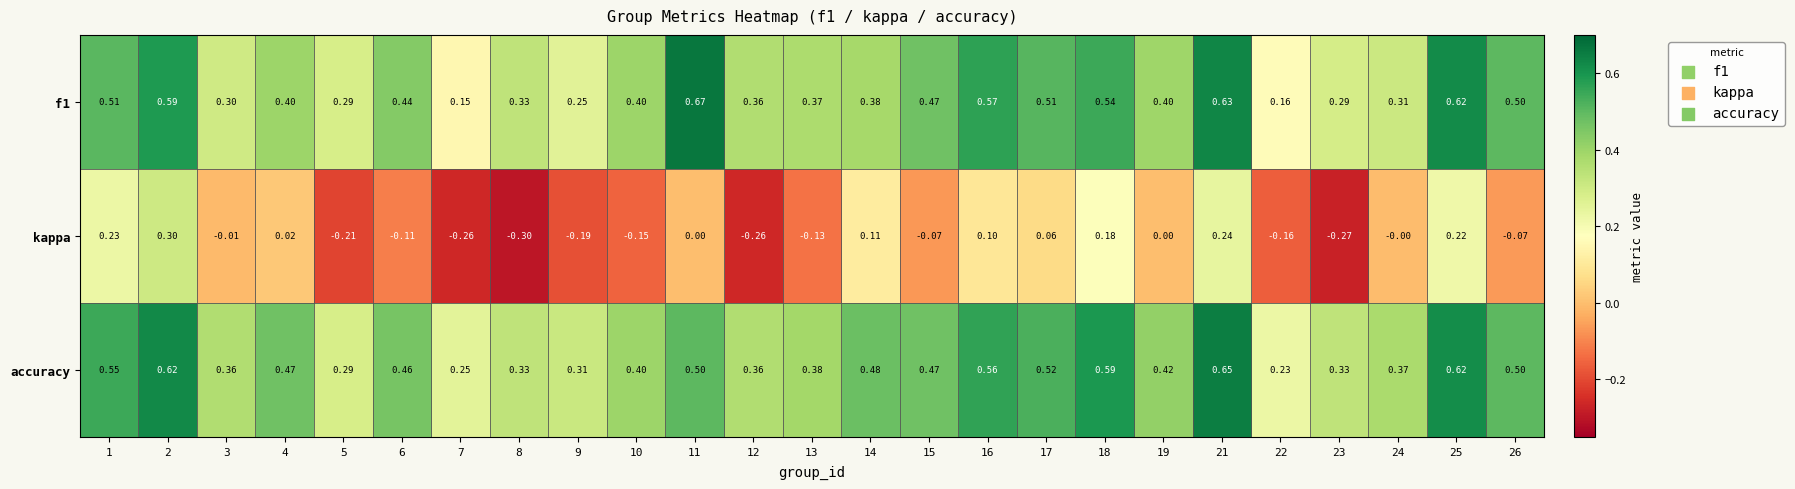

Which series changed the most between 6 and 15?

kappa